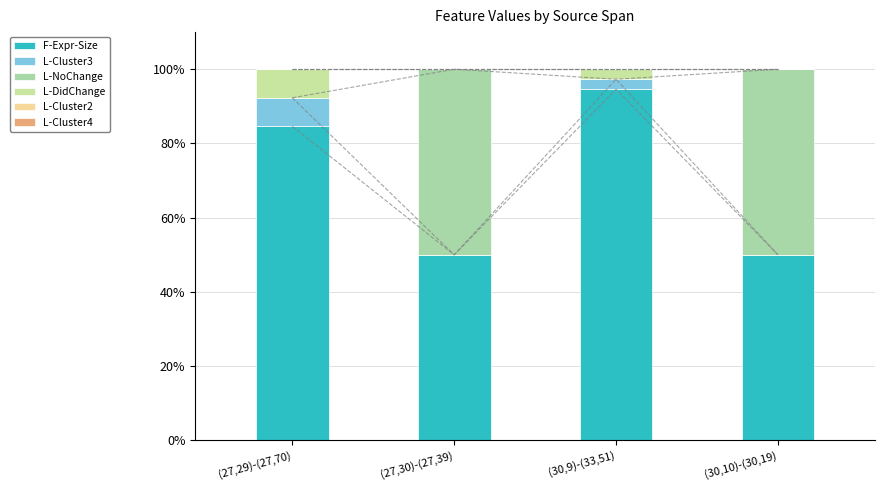

What position from the right is (30,10)-(30,19)?

1